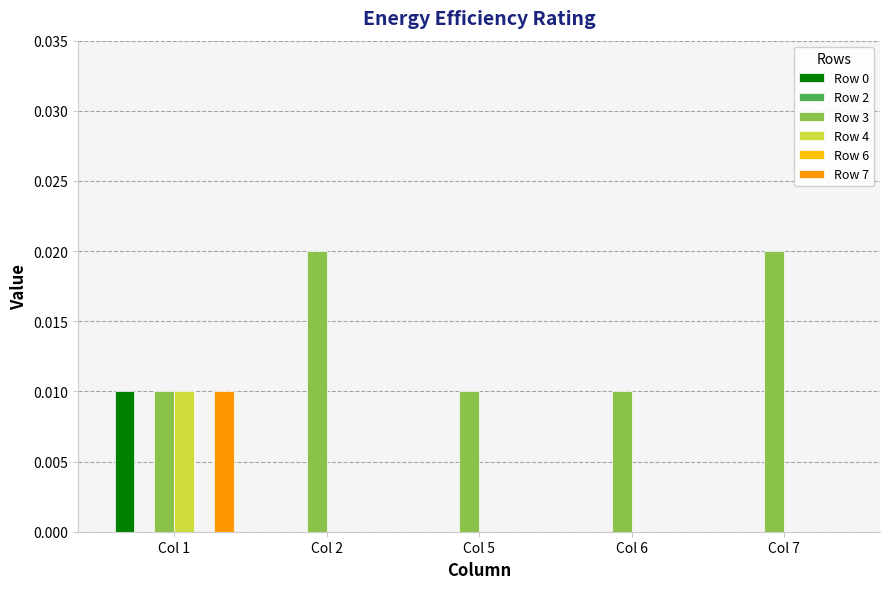

Between Col 2 and Col 7, which series saw the biggest shift?

Row 0